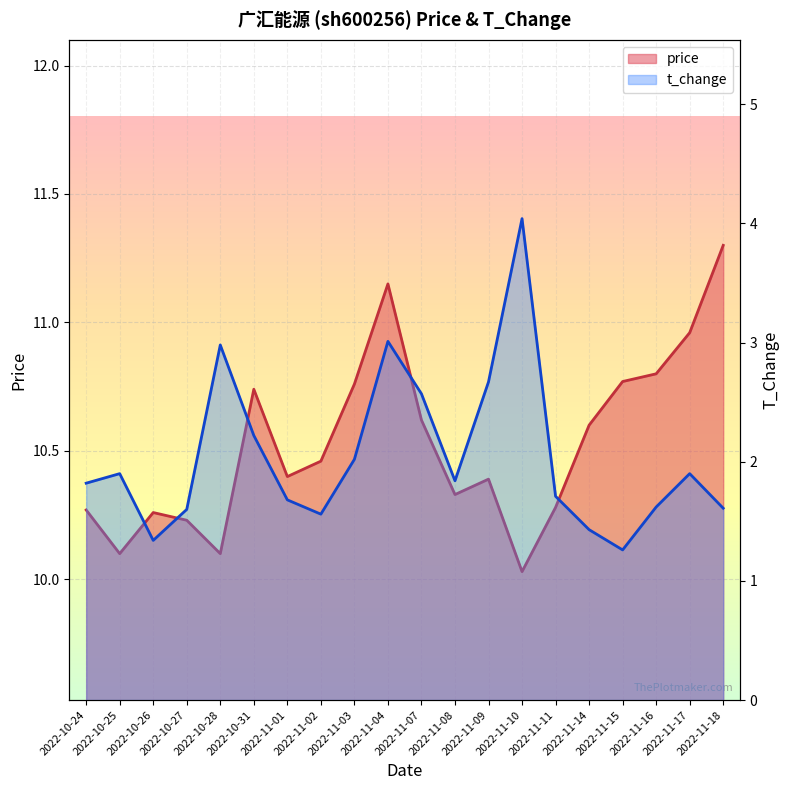

In price, how many points are lower than both neighbors (excluding endpoints)?

5